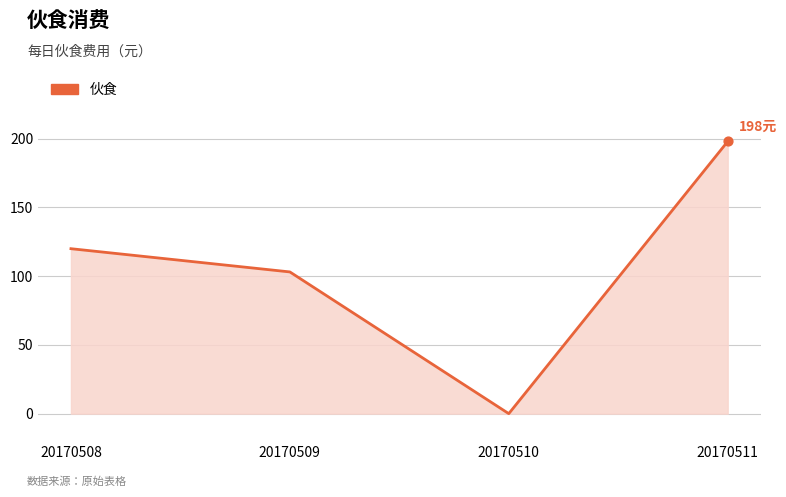

What is the change in value from 20170509 to 20170511?

+94.9